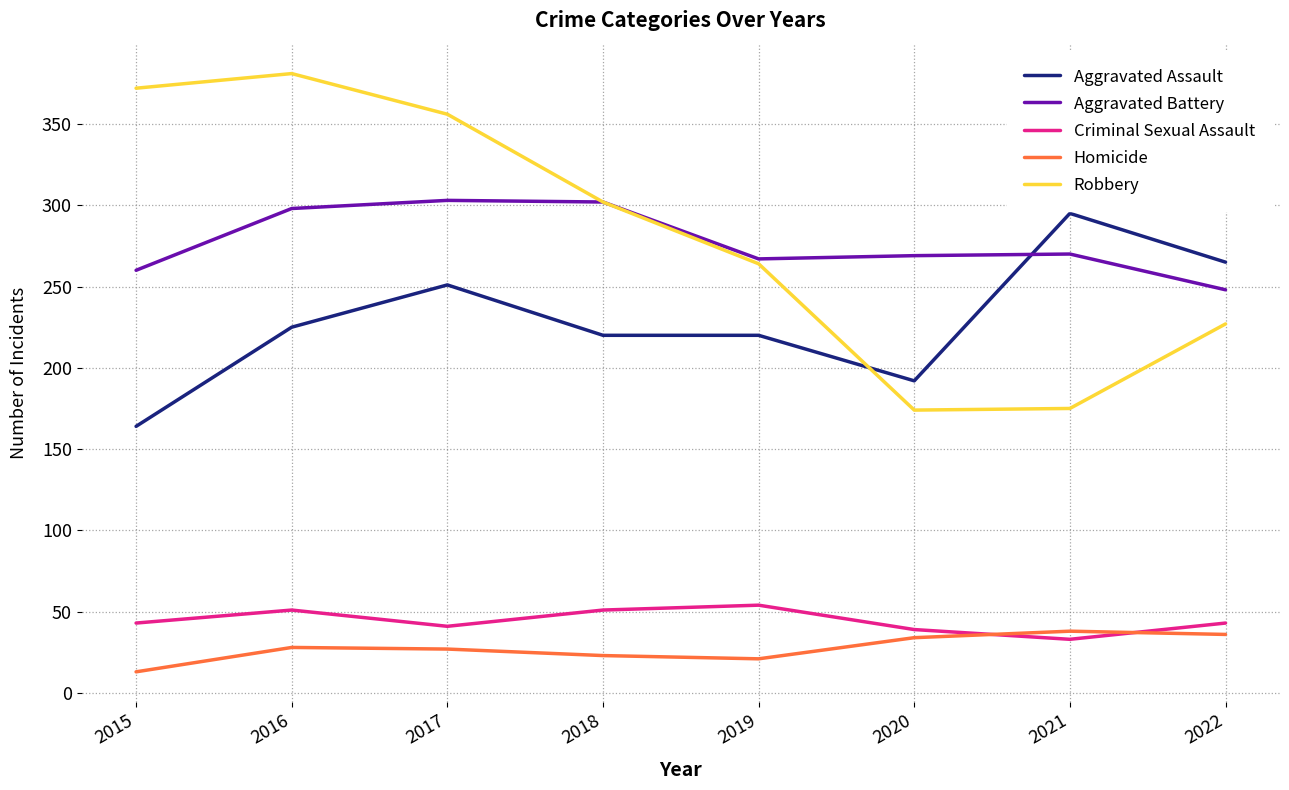

Is it true that Aggravated Battery equals 303 at 2017?

True